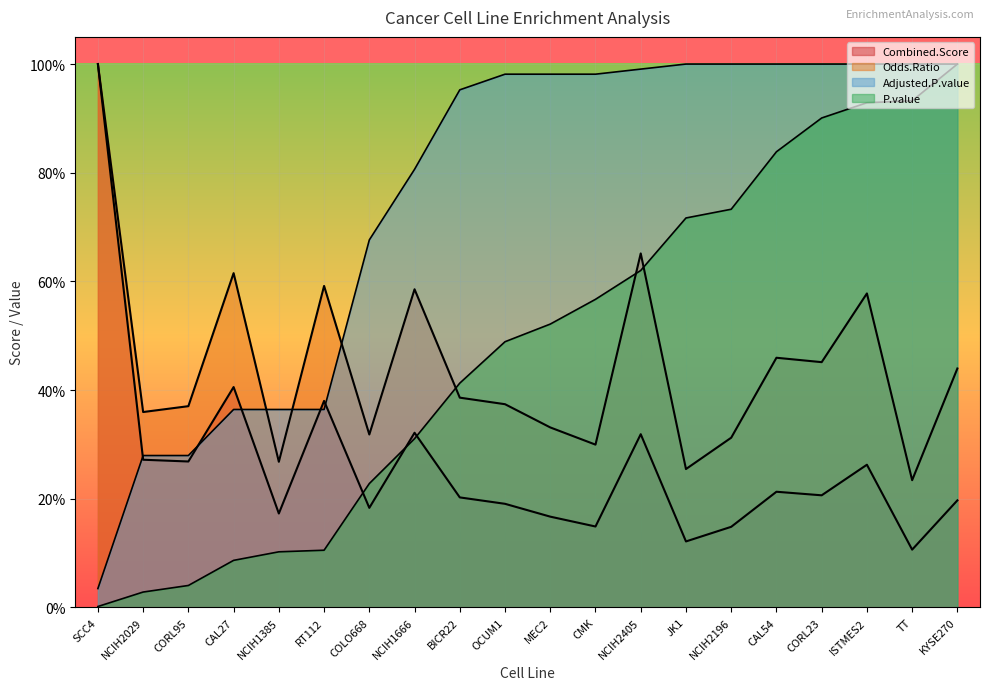

What is the label of the 2nd point from the right?

TT